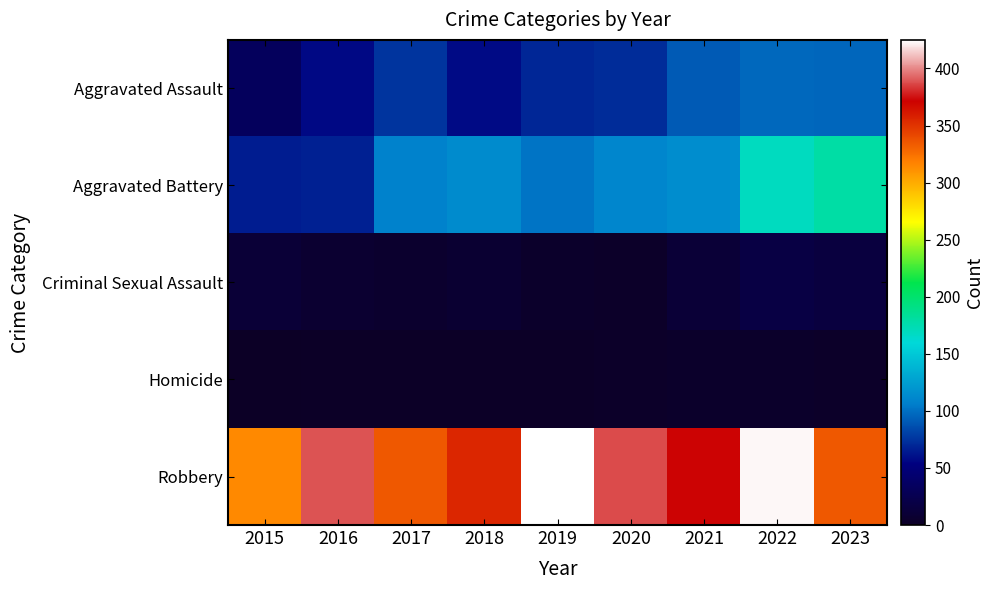

Which series changed the most between 2015 and 2022?

Robbery